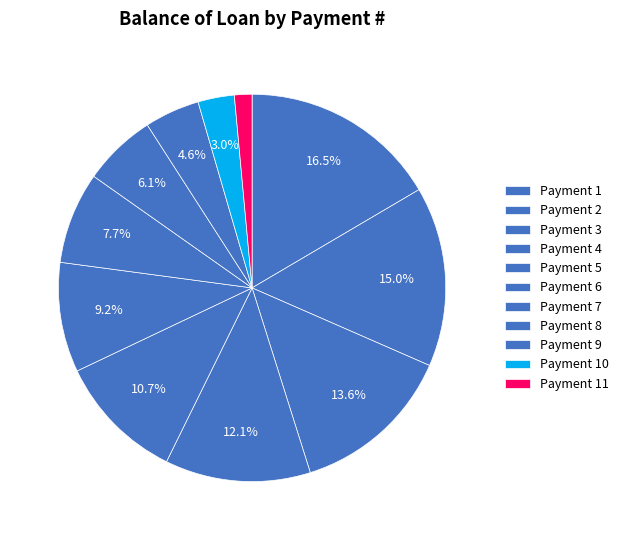

Which category has the biggest portion of the pie?

1